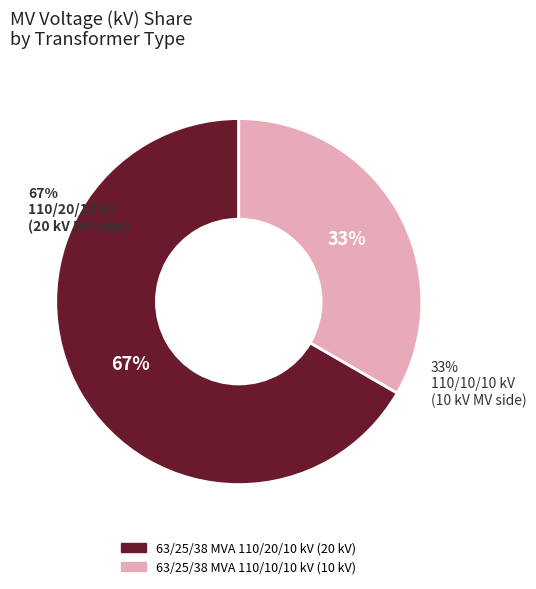

To the nearest percent, what percentage of the pie is 63/25/38 MVA 110/20/10 kV?

67%